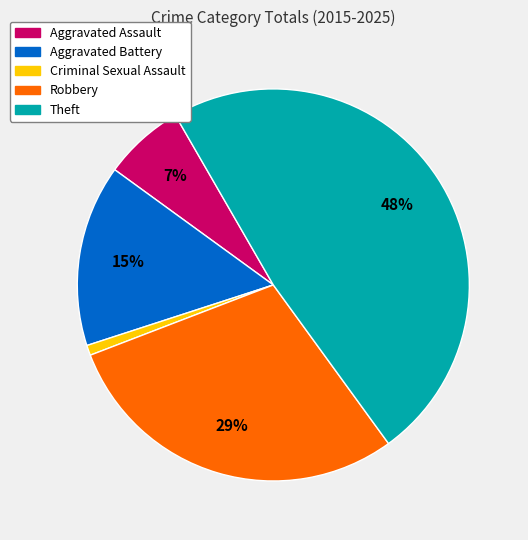

Does any single category account for the majority?

No